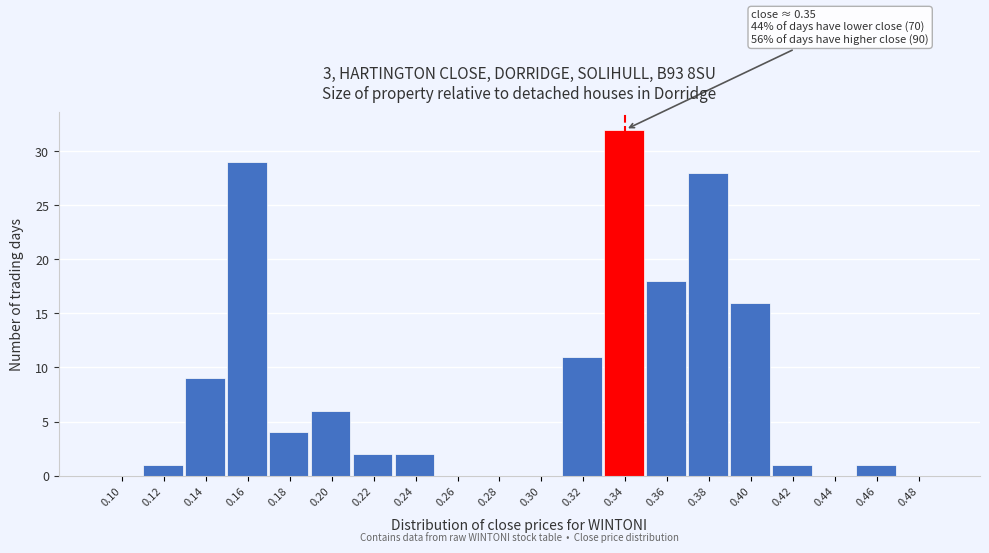

Reading left to right, what are all the values shown in this chart?

0.10=0	0.12=1	0.14=9	0.16=29	0.18=4	0.20=6	0.22=2	0.24=2	0.26=0	0.28=0	0.30=0	0.32=11	0.34=32	0.36=18	0.38=28	0.40=16	0.42=1	0.44=0	0.46=1	0.48=0